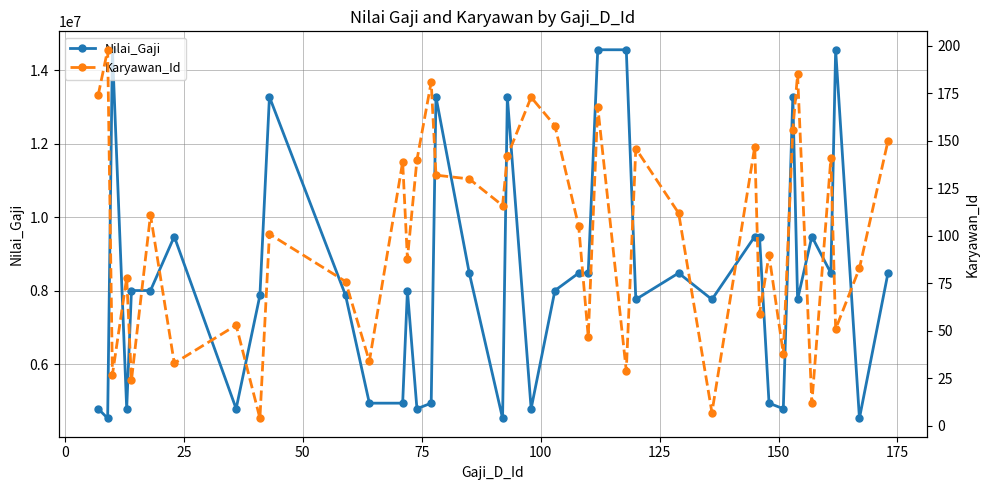

True or false: Nilai_Gaji has more than 1 points higher than both neighbors.

True